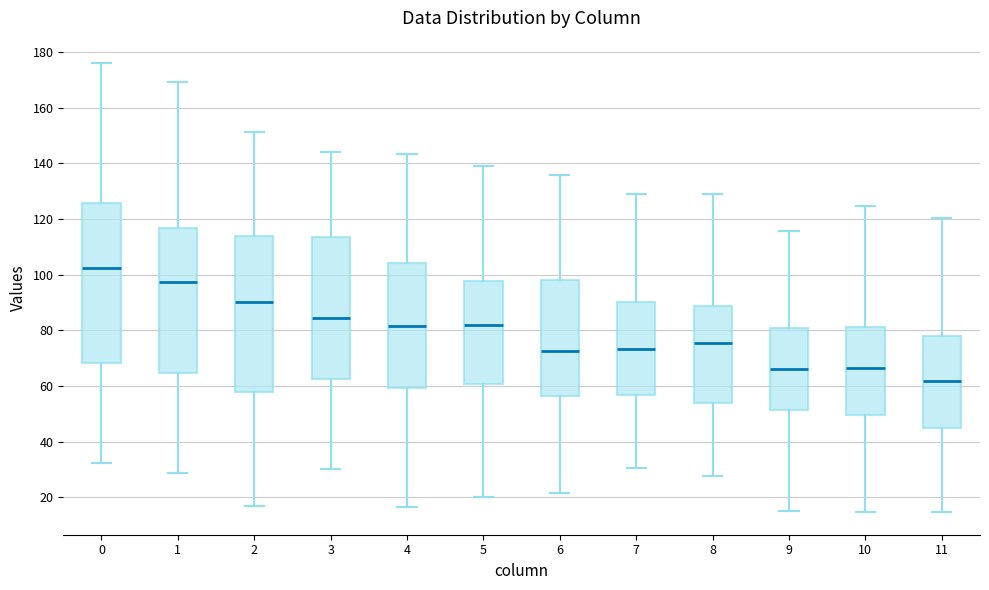

Reading left to right, transcribe this box plot: for each box, give where its median line is, the range the box spans, and where its two whiskers end, as read against the y-axis. The values are not printed on the chart, so give them approximately, as read against the axis.

0: median 102, box 68 to 126, whiskers 32 to 176
1: median 98, box 64 to 116, whiskers 28 to 170
2: median 90, box 58 to 114, whiskers 16 to 152
3: median 84, box 62 to 114, whiskers 30 to 144
4: median 82, box 60 to 104, whiskers 16 to 144
5: median 82, box 60 to 98, whiskers 20 to 140
6: median 72, box 56 to 98, whiskers 22 to 136
7: median 74, box 56 to 90, whiskers 30 to 128
8: median 76, box 54 to 88, whiskers 28 to 128
9: median 66, box 52 to 80, whiskers 16 to 116
10: median 66, box 50 to 82, whiskers 14 to 124
11: median 62, box 46 to 78, whiskers 14 to 120